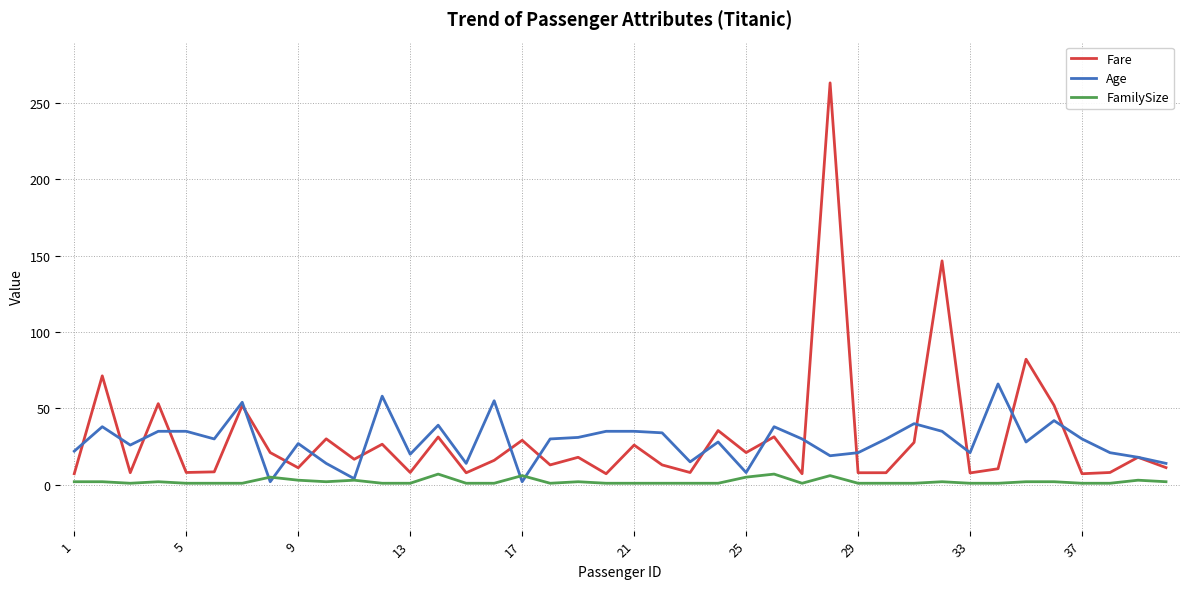

Which series has the widest spread of values?

Fare